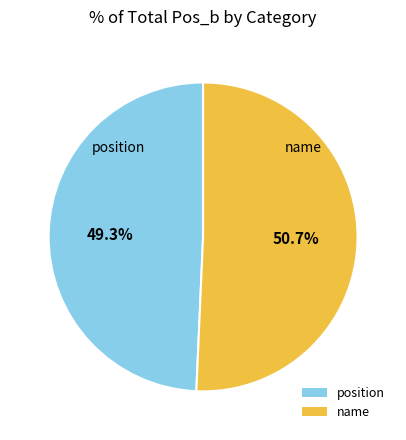

To the nearest percent, what portion does position represent?

49%